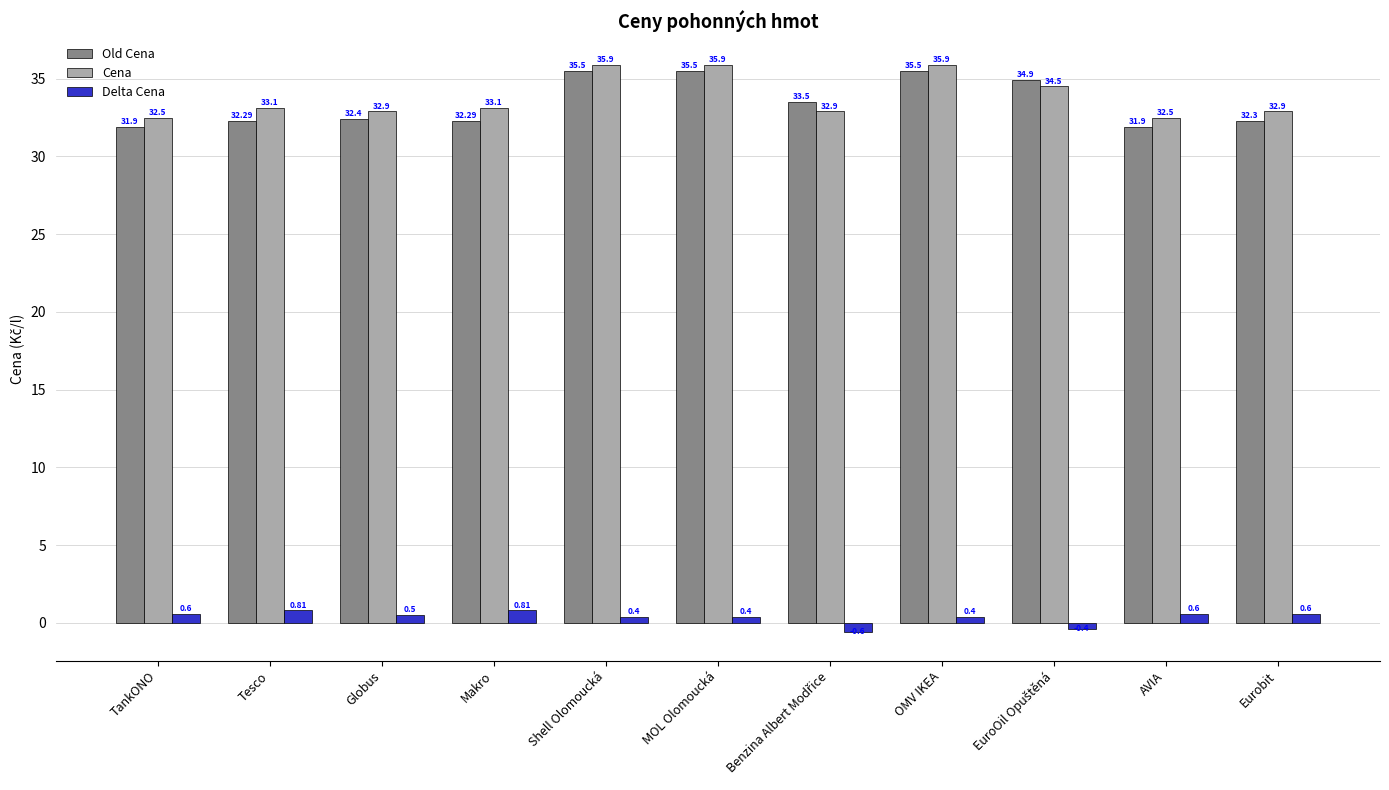

Count the Delta Cena values in the range 0 to 1.

9